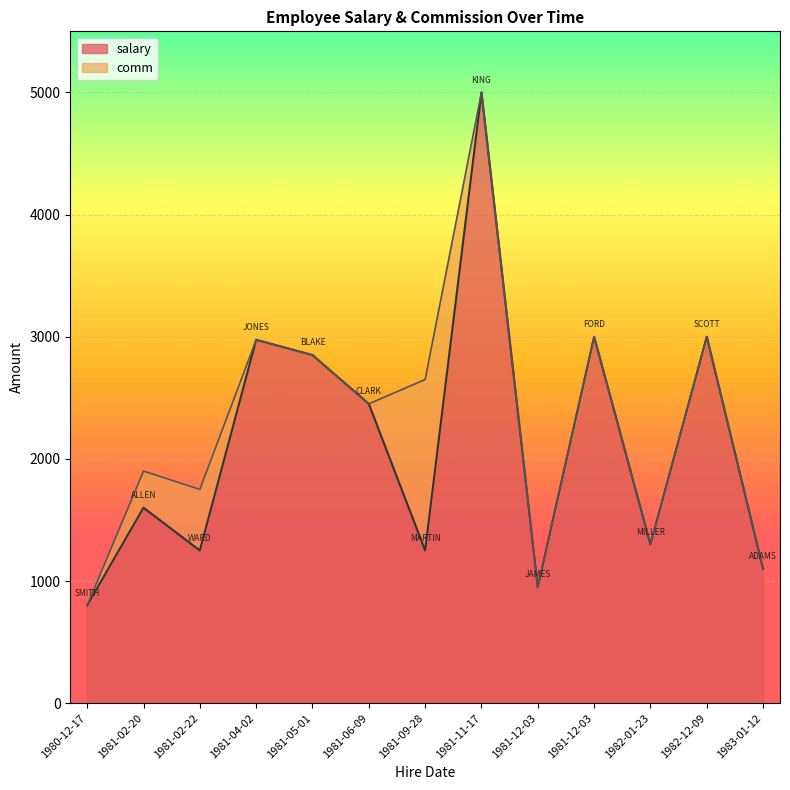

At which category does the chart reach its peak across all series?

1981-11-17